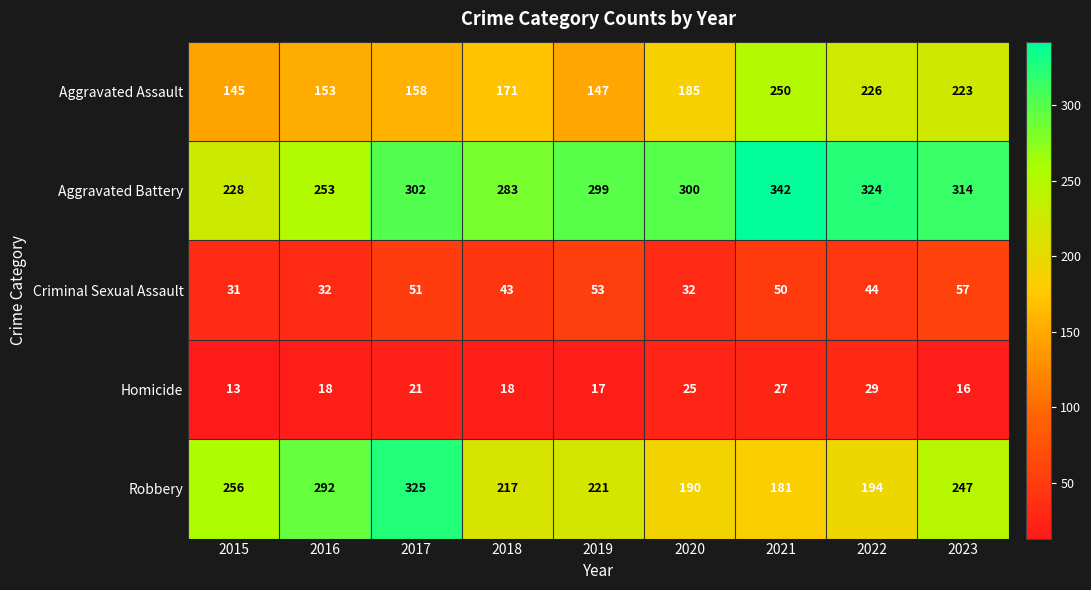

What is the spread (max minus min) of values at 2022?

295